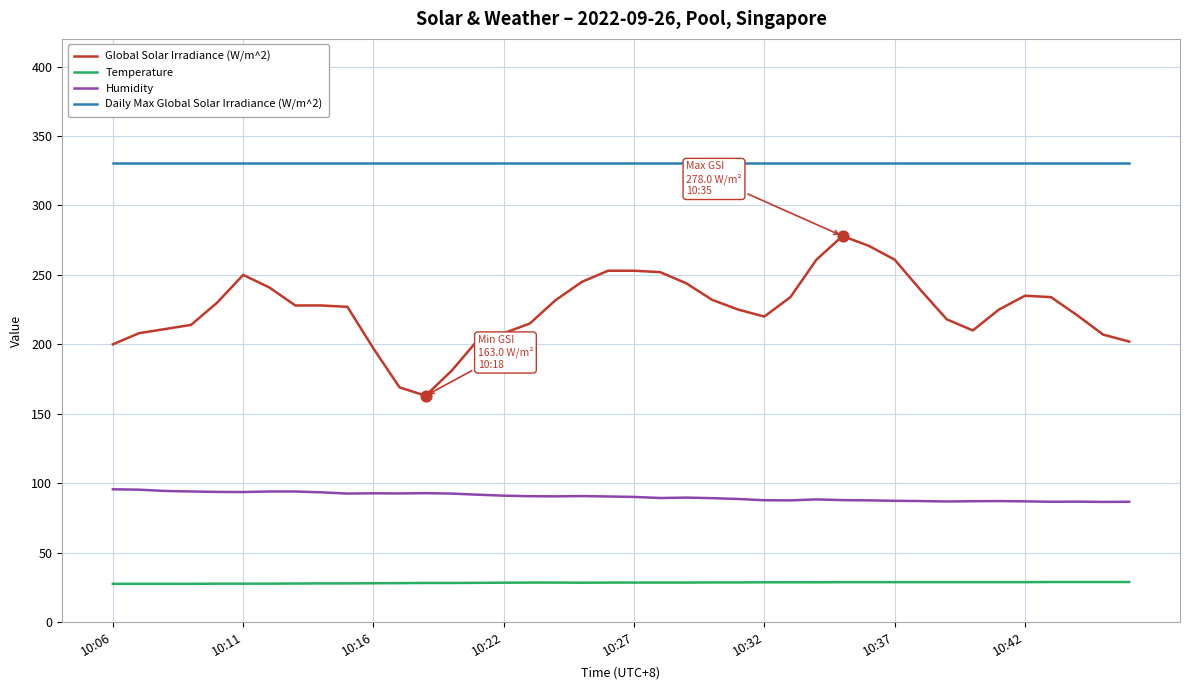

Which series has the widest spread of values?

Global Solar Irradiance (W/m^2)